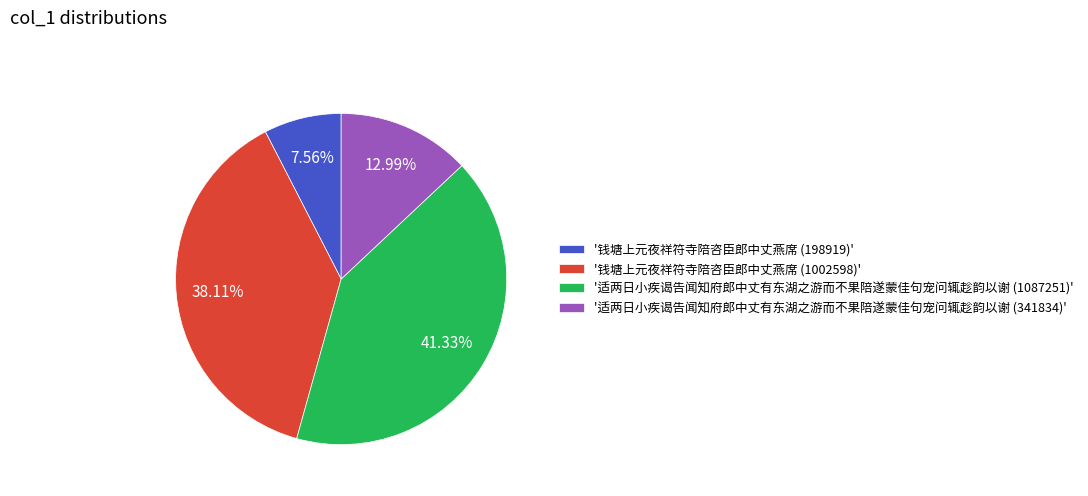

What is the smallest slice in the pie chart?

'钱塘上元夜祥符寺陪咨臣郎中丈燕席 (198919)'